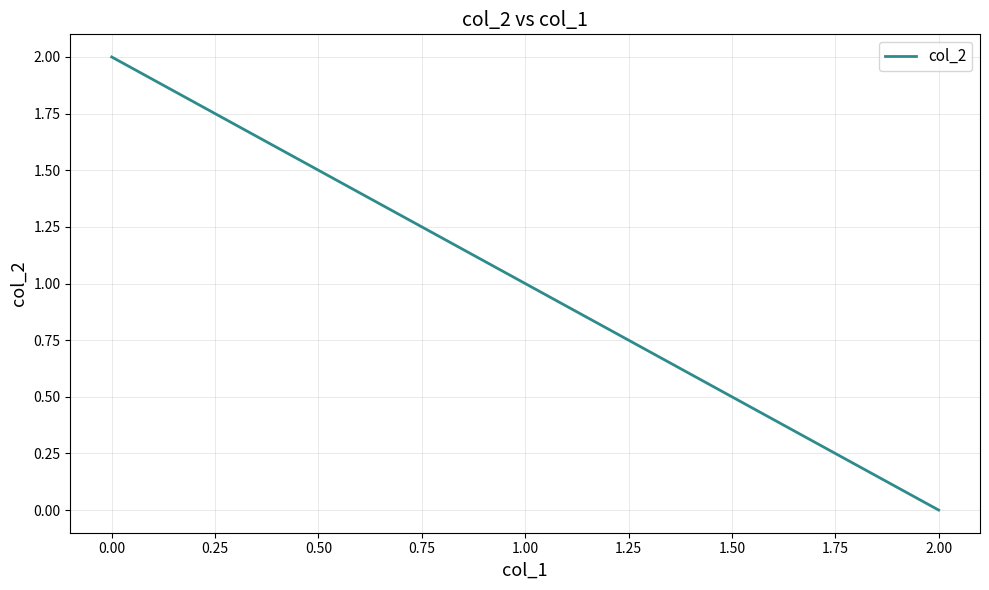

How many categories are shown in the chart?

2